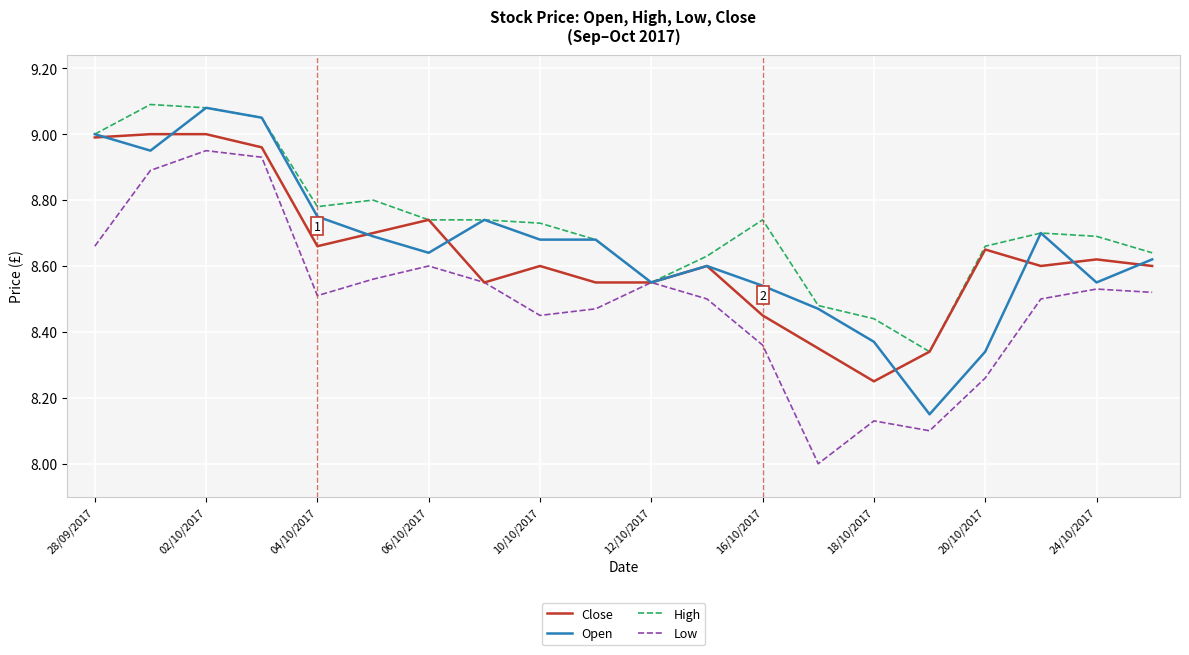

Which series has the largest total across all categories?

High